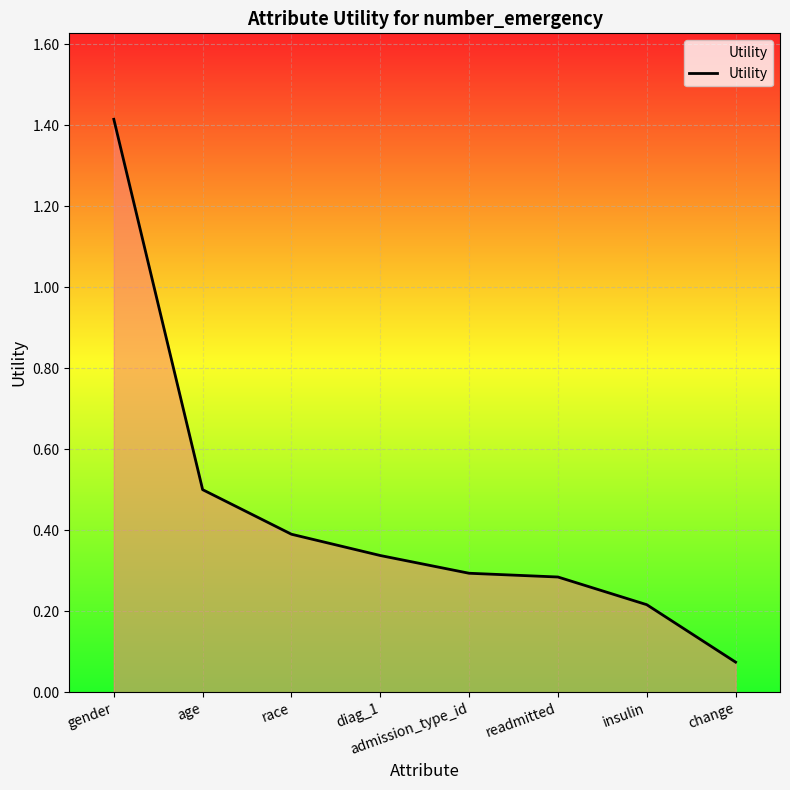

Which label corresponds to the smallest value in the chart?

change